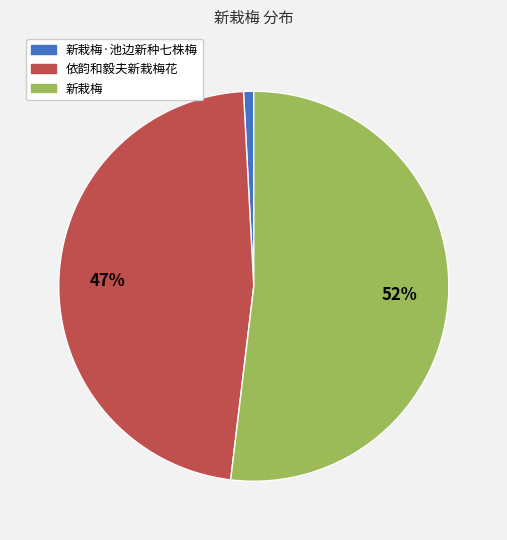

To the nearest percent, what is the average slice percentage?

33%